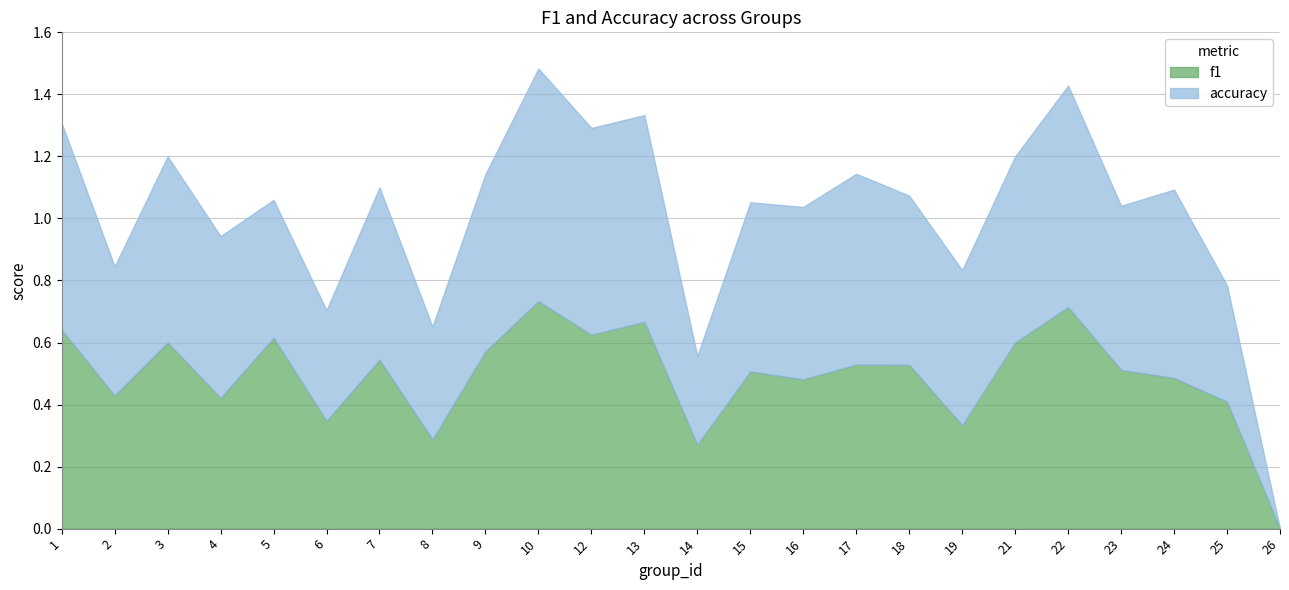

Which category has the highest value in the f1 series?

10